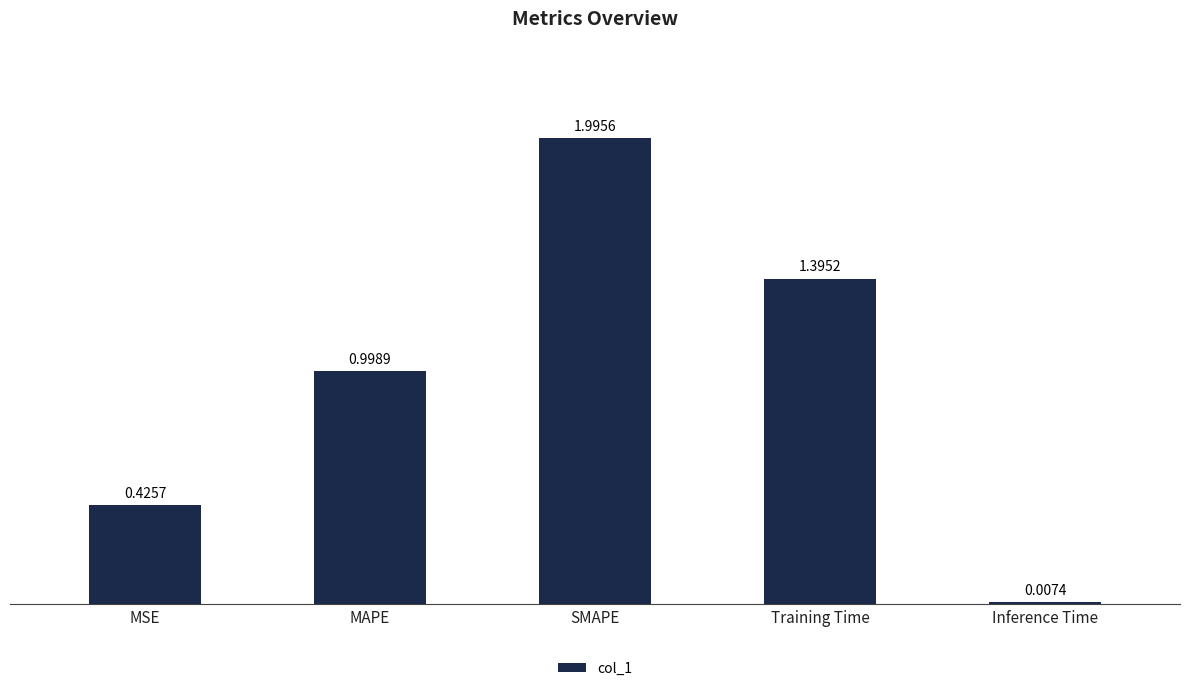

Is it true that the value at MSE is 0.2?

False